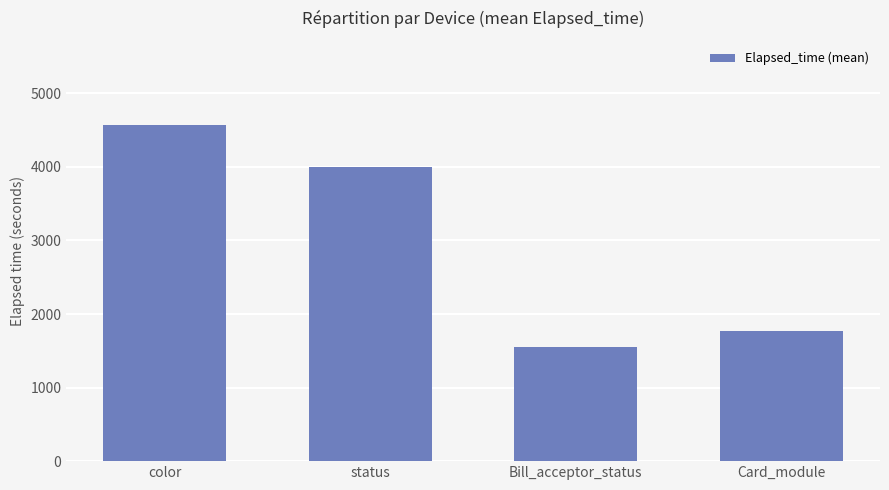

What is the sum of all values?

11889